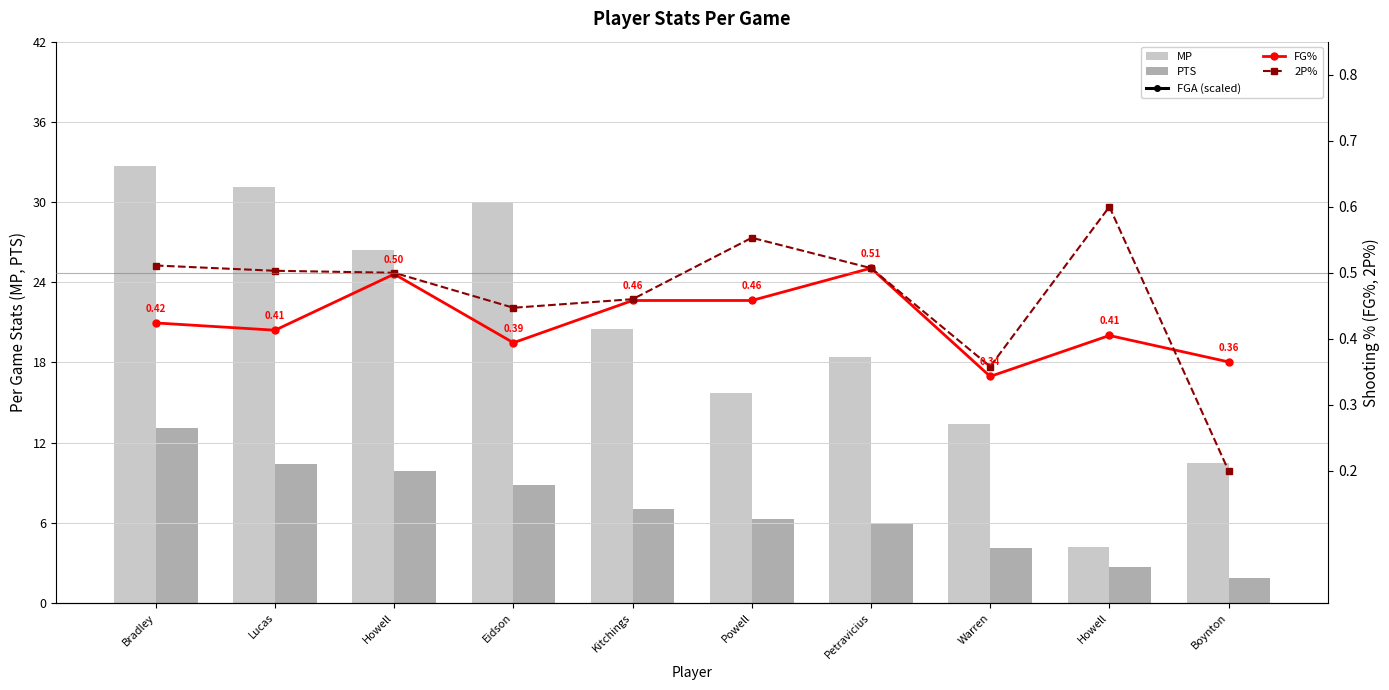

What is the spread (max minus min) of values at Lucas?

30.7